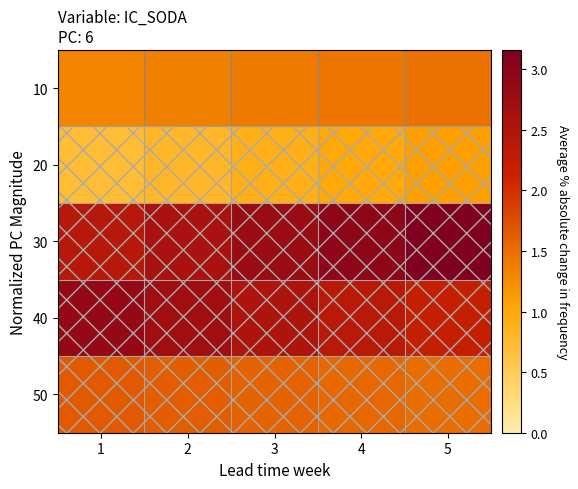

Which series has the widest spread of values?

30